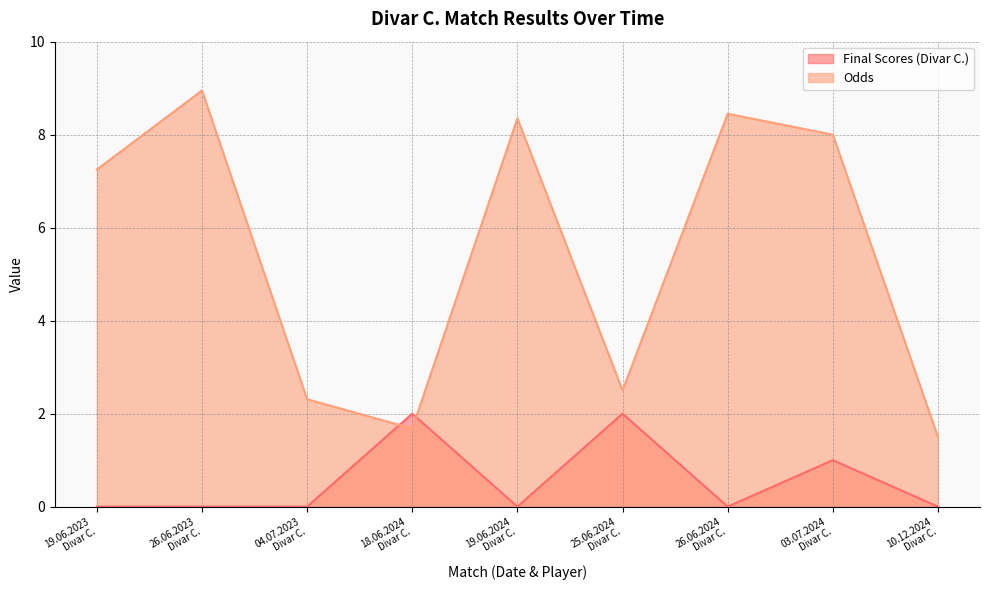

Where do Odds and Final Scores (Divar C.) first cross each other?

04.07.2023
Divar C. and 18.06.2024
Divar C.